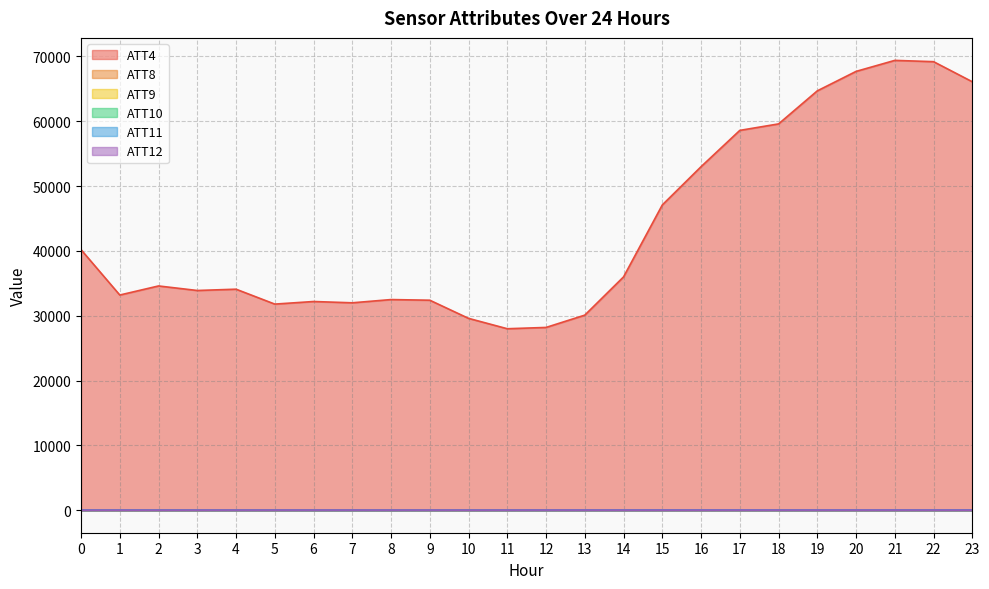

What is the spread (max minus min) of values at 17?

58591.8